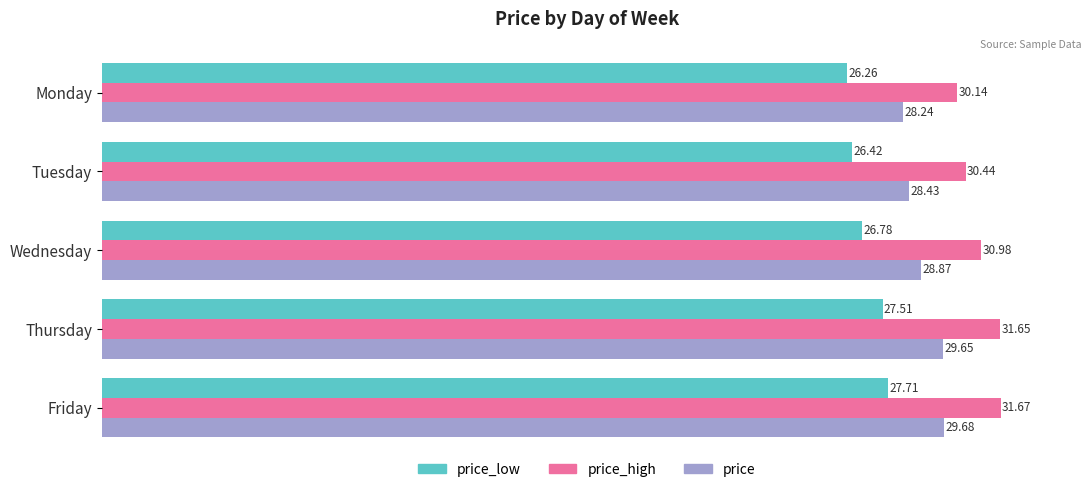

What is the lowest value of the price series?

28.2